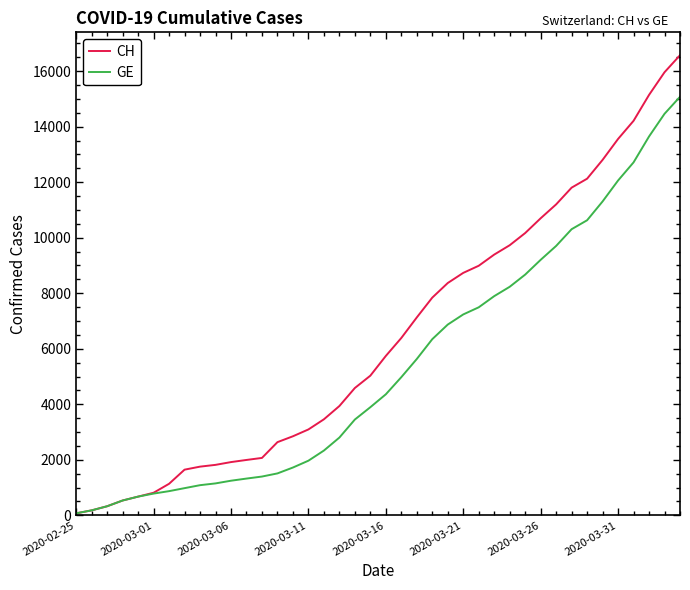

What is the maximum value for GE?

15077